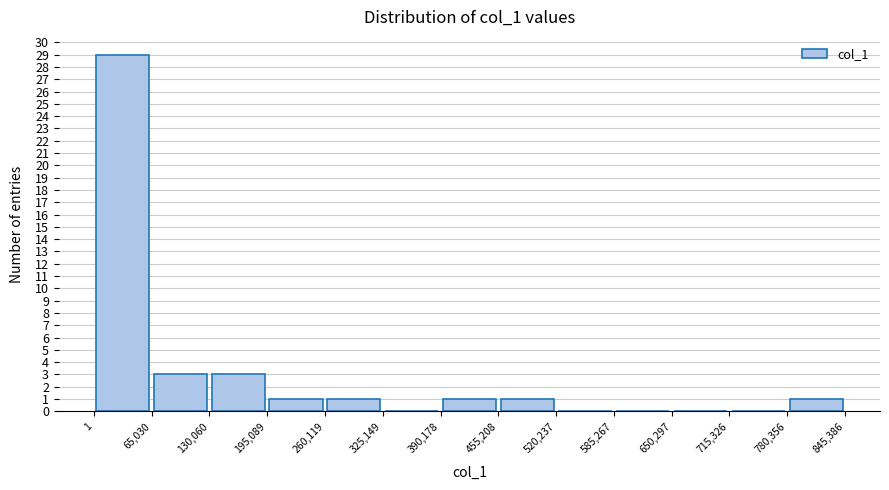

Reading left to right, transcribe this chart: for each bar, give the range it covers on the x-axis and its height. The values are not printed on the chart, so give them approximately, as read against the axis.

1 to 65,030: 29
65,030 to 130,060: 3
130,060 to 195,089: 3
195,089 to 260,119: 1
260,119 to 325,149: 1
325,149 to 390,178: 0
390,178 to 455,208: 1
455,208 to 520,237: 1
520,237 to 585,267: 0
585,267 to 650,297: 0
650,297 to 715,326: 0
715,326 to 780,356: 0
780,356 to 845,386: 1